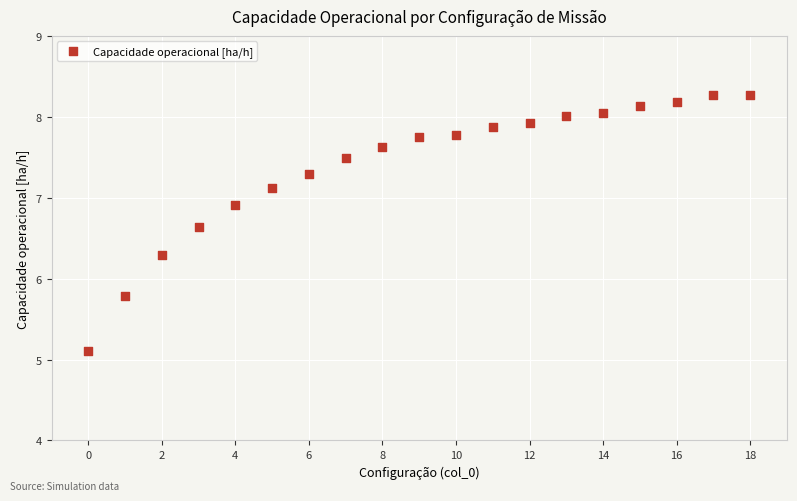

What Y value in the scatter plot is closest to 6?

5.8